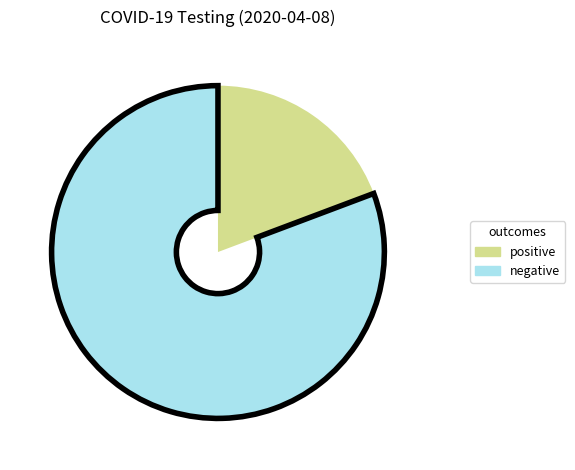

Is there a majority slice in this chart?

Yes